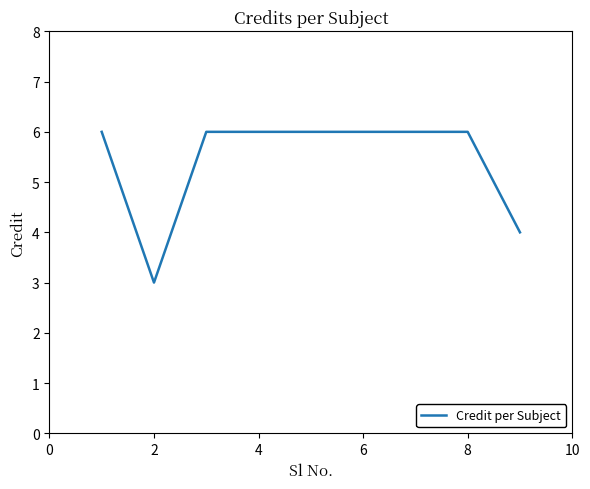

What is the difference between the maximum and minimum values?

3